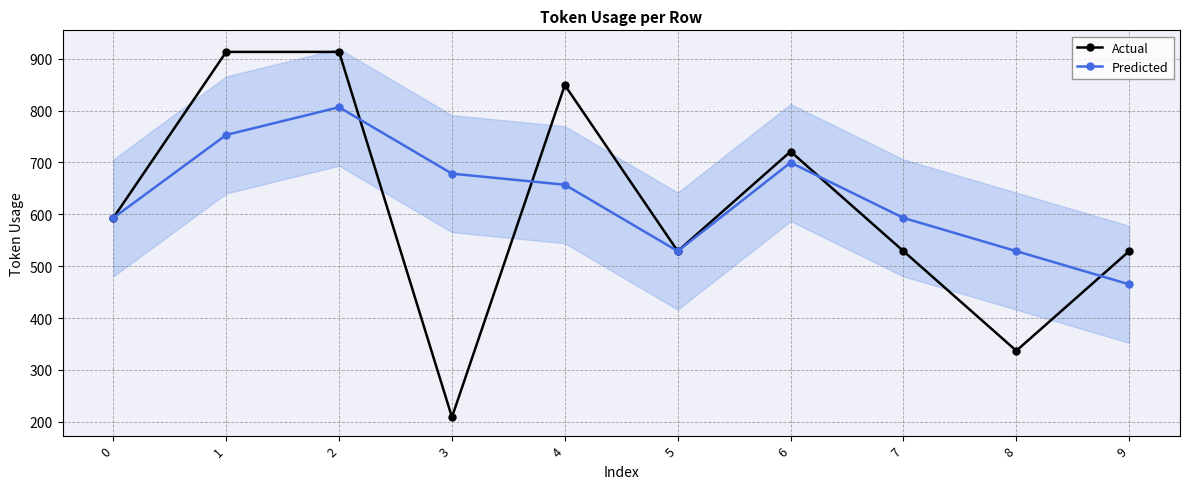

What is the difference between the highest and lowest values at 7?

64.0